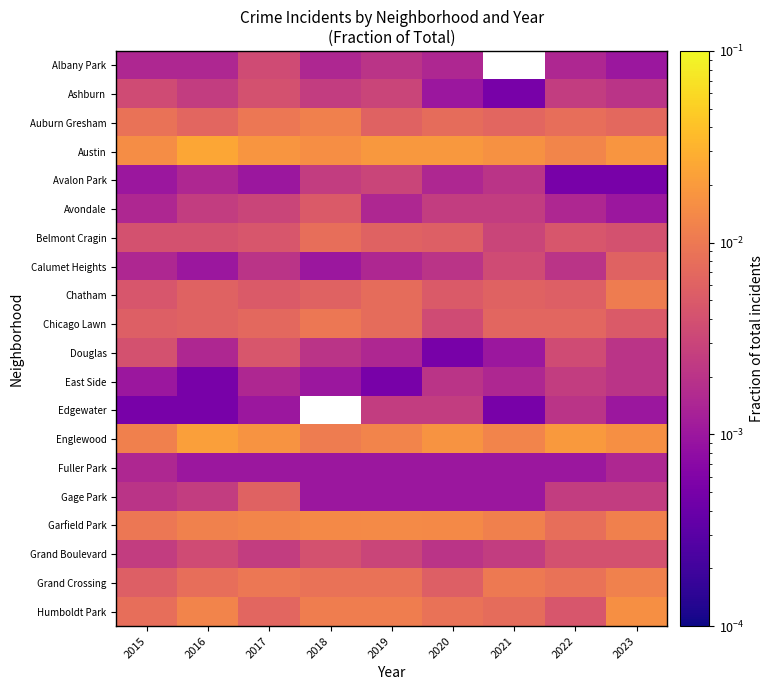

The value of Ashburn at 2016 is 0.0. True or false?

False